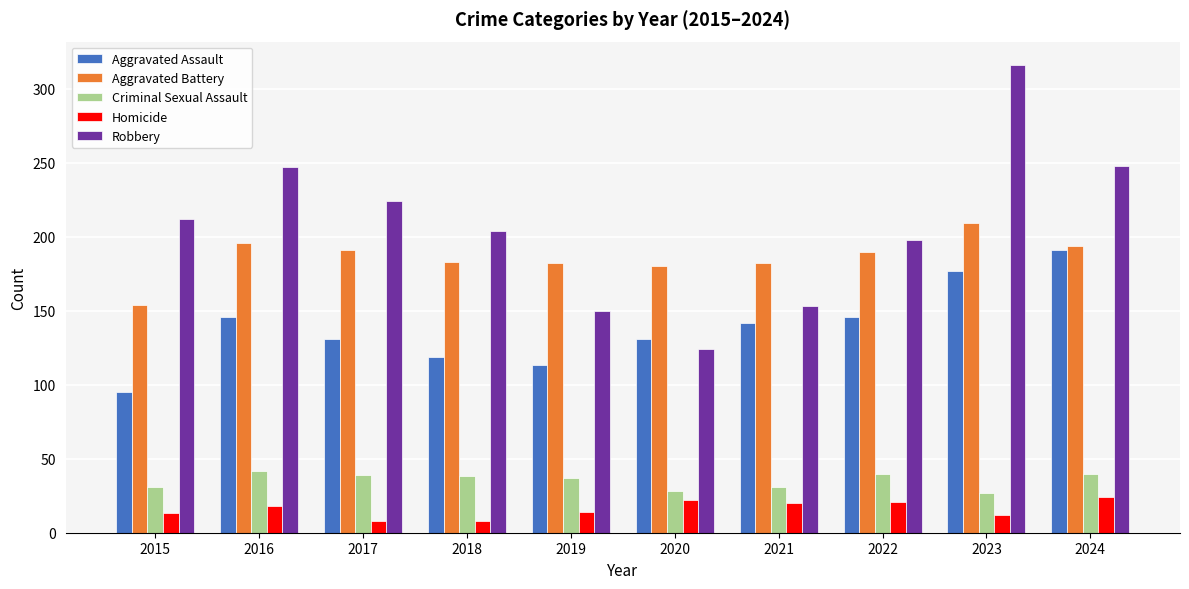

Is it true that Aggravated Assault equals 85 at 2021?

False